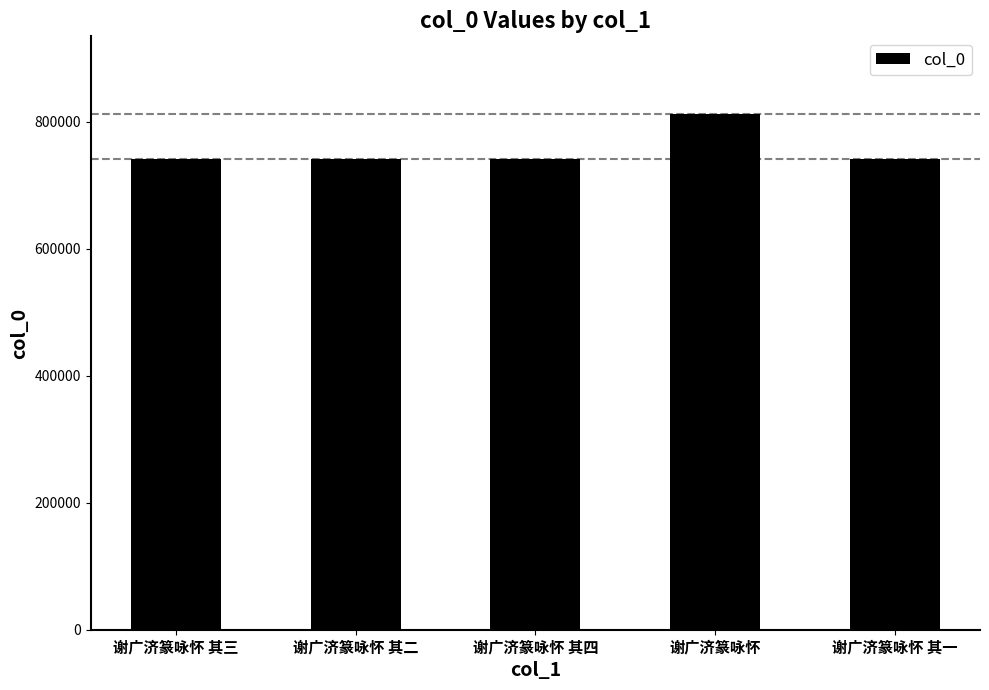

What is the difference between the values at 谢广济篆咏怀 其四 and 谢广济篆咏怀 其三?

1